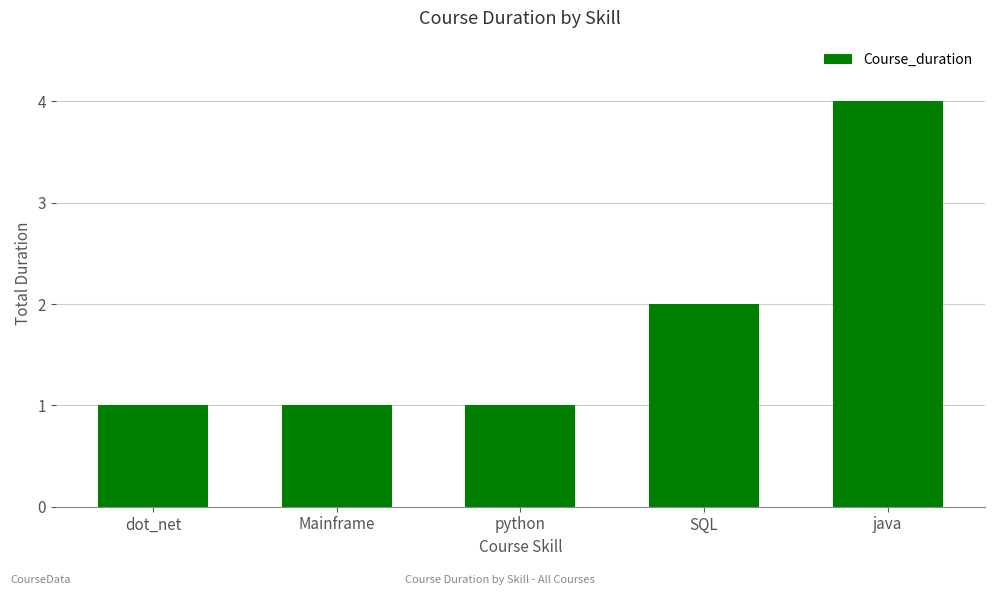

Reading right to left, transcribe all the data shown in this chart.

4	2	1	1	1